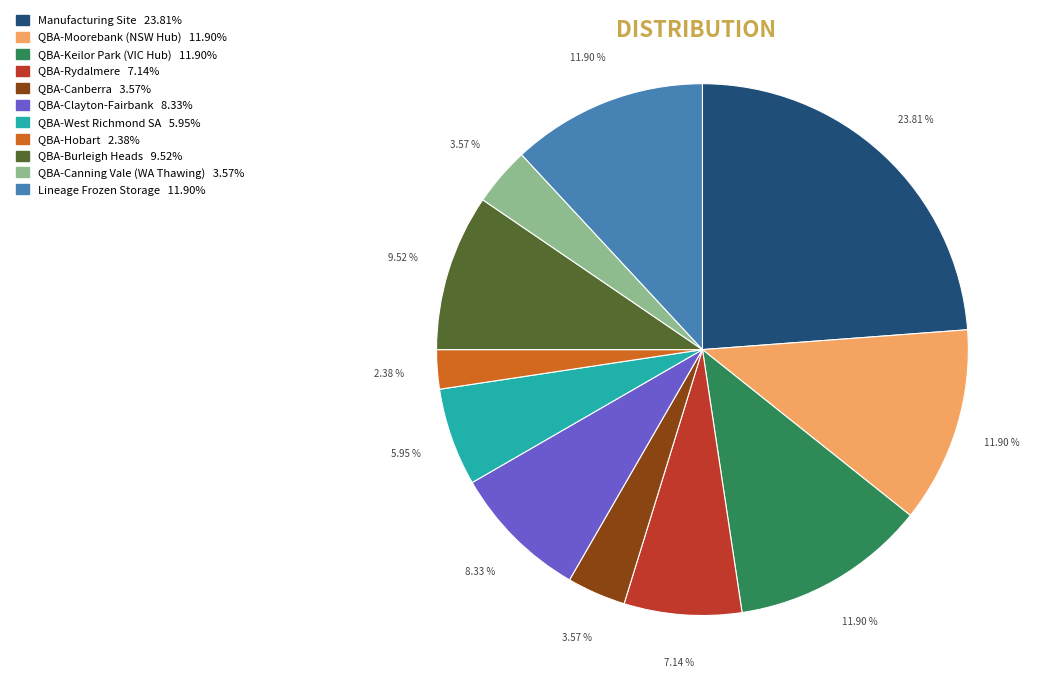

What is the ratio of the value at QBA-Canberra 3.57% to the value at QBA-Rydalmere 7.14%?

0.5